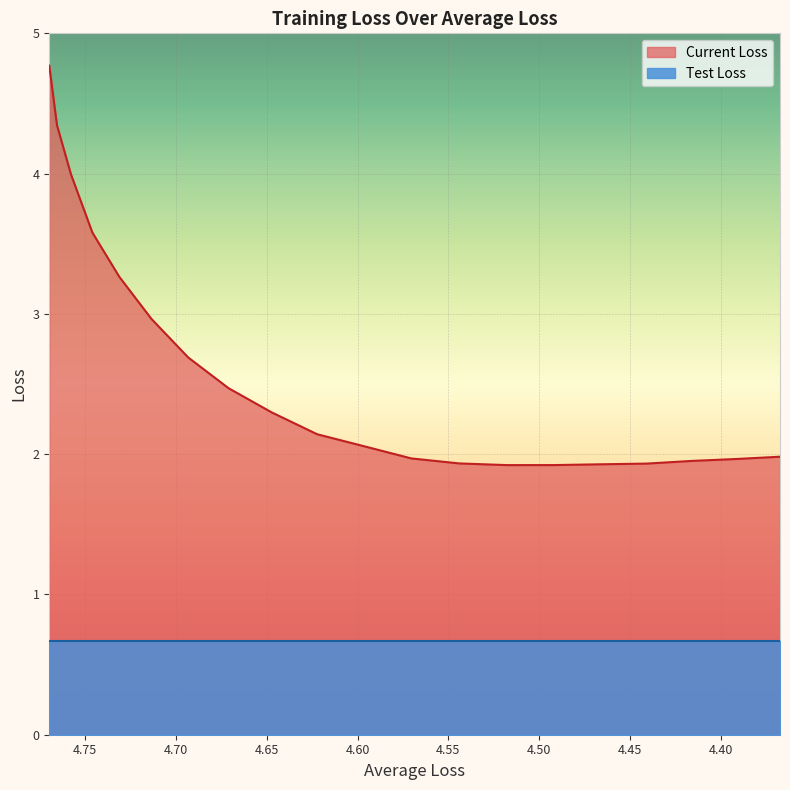

True or false: there are more than 1 points higher than both neighbors.

False